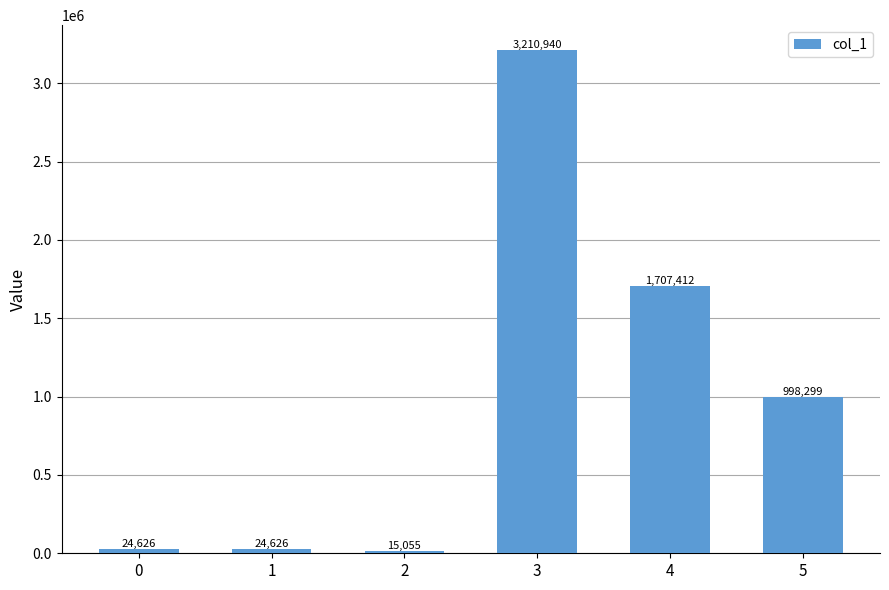

Which label corresponds to the largest value in the chart?

3